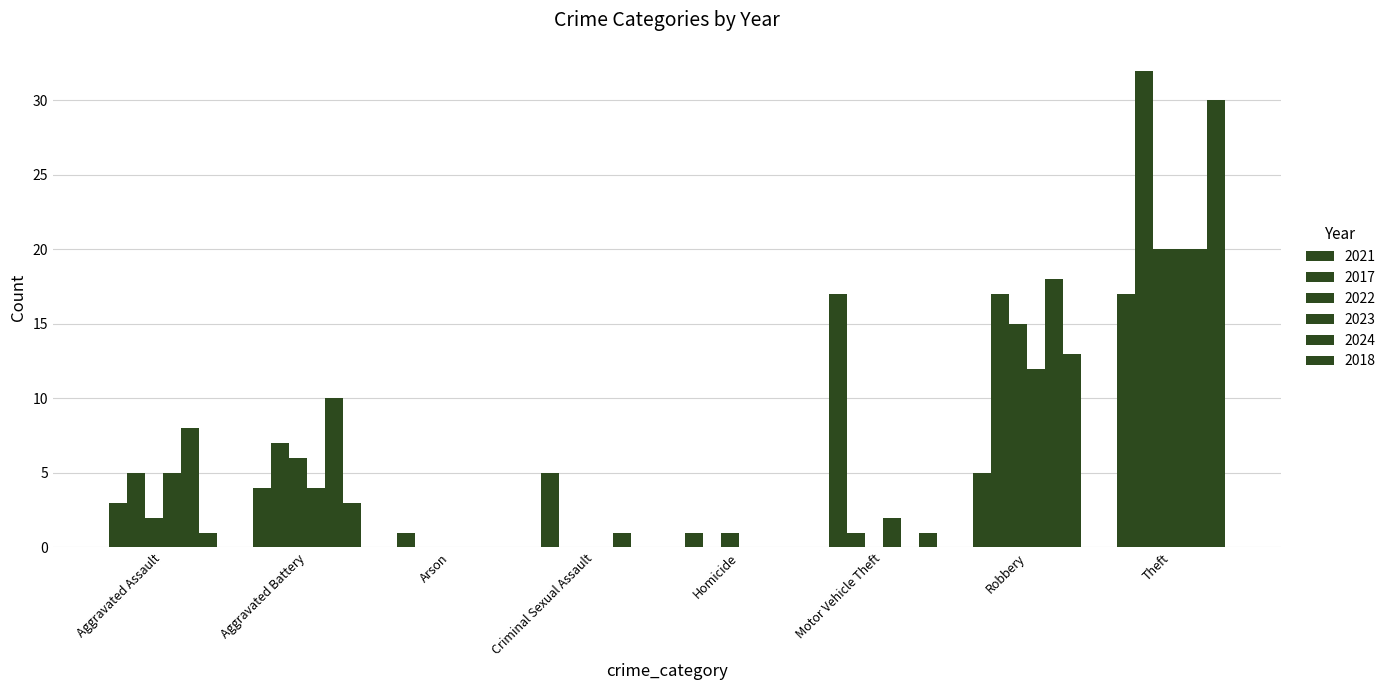

At which label does 2022 reach its peak?

Theft